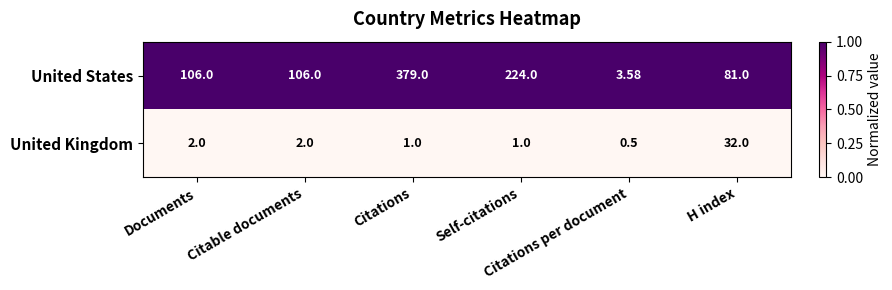

Which series has the widest spread of values?

United States